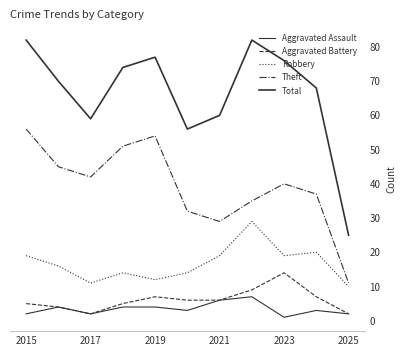

At which category does the chart reach its peak across all series?

2015